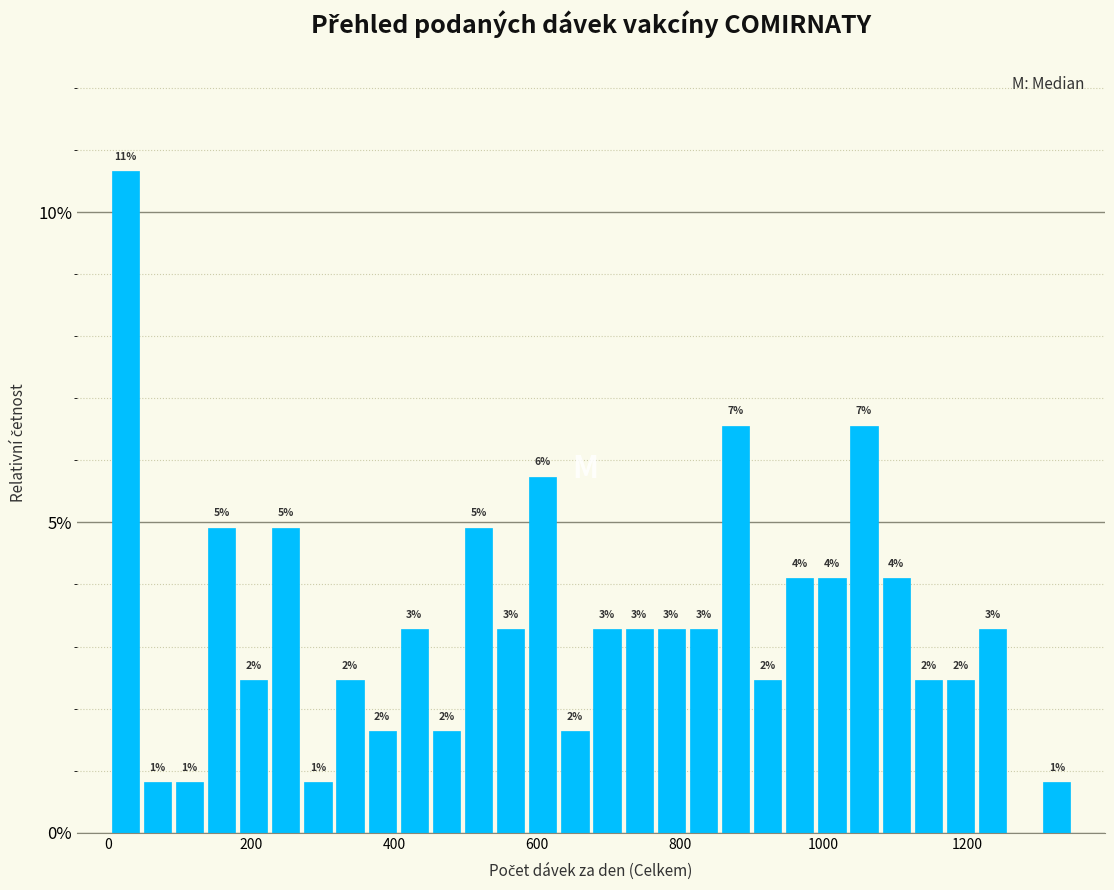

Around what value on the x-axis is the tallest bar? Give the approximate position of its centre, as read against the axis.

20